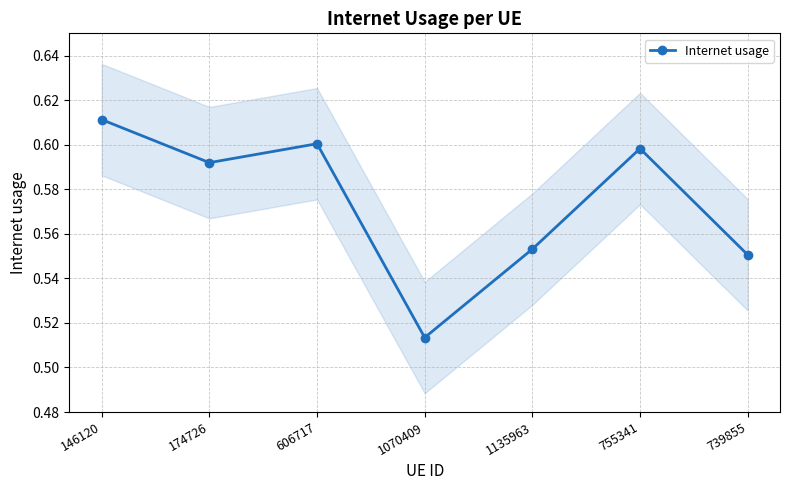

What is the difference between the values at 755341 and 1070409?

0.1